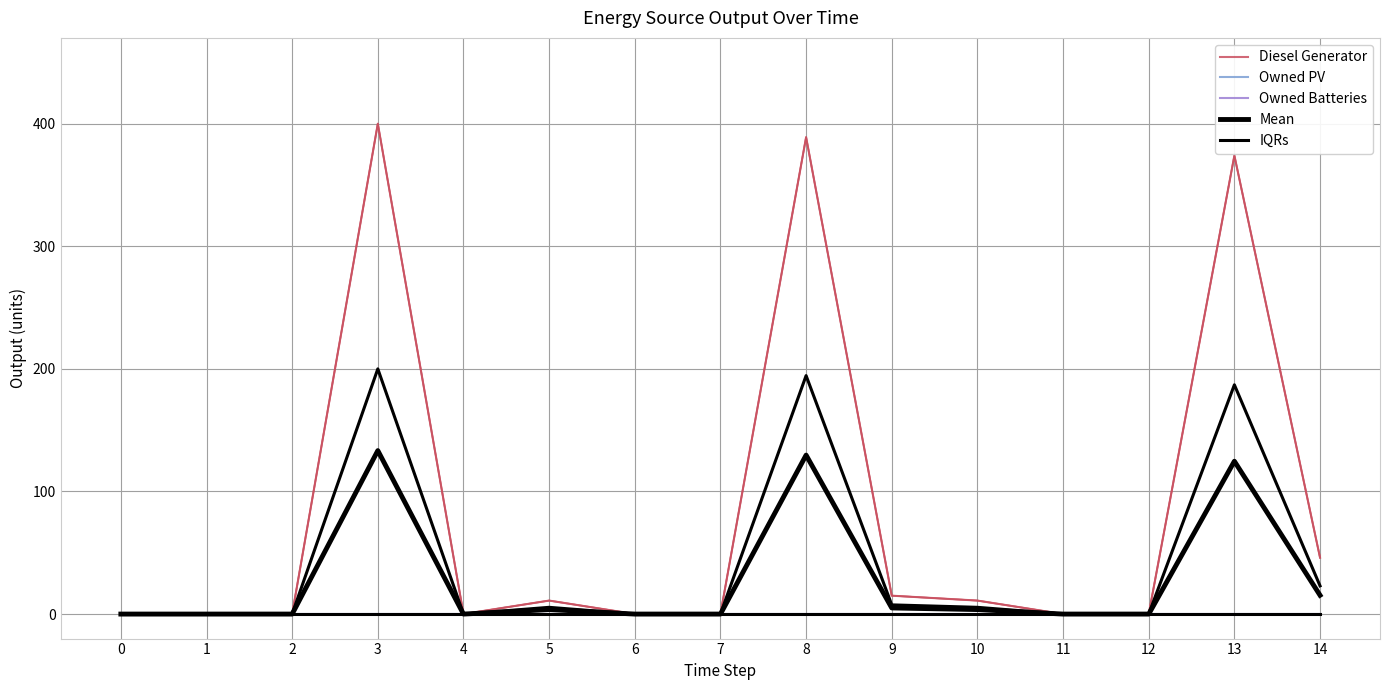

What is the difference between the maximum and minimum values in the Mean series?

133.3